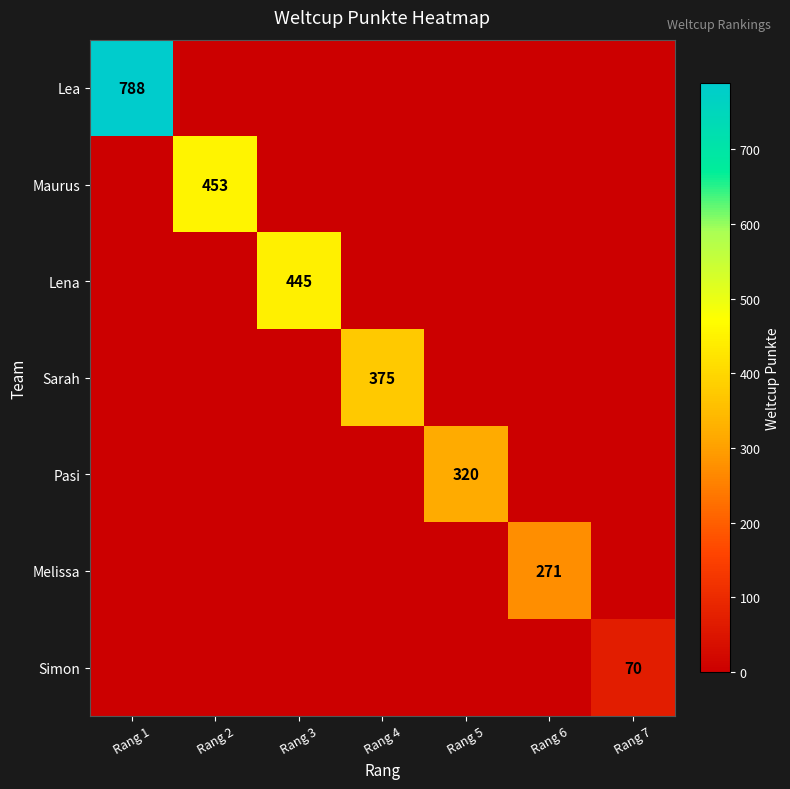

Between Rang 3 and Rang 7, which is larger?

Rang 3